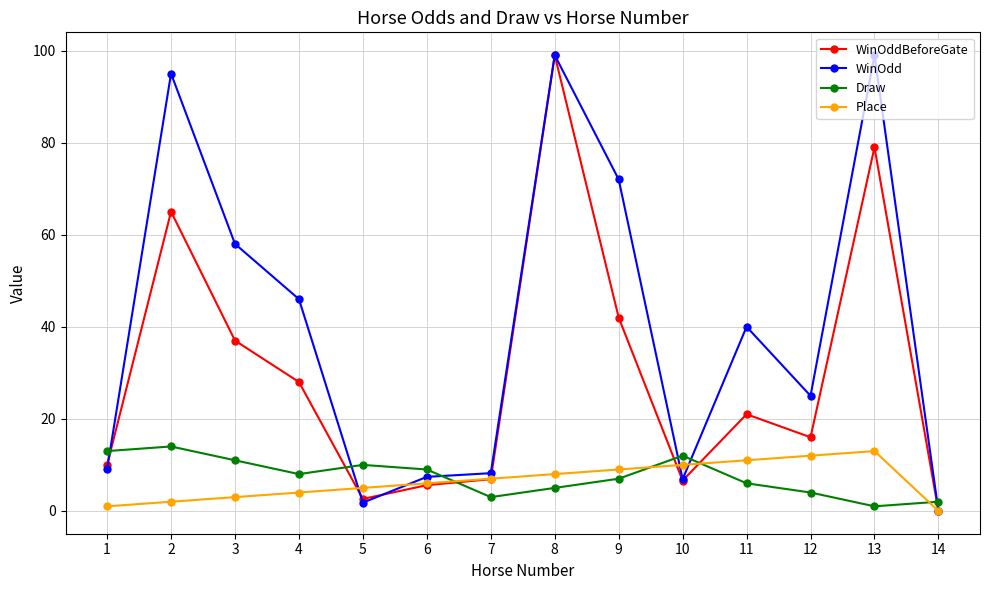

True or false: Draw has more than 2 interior local peaks.

True